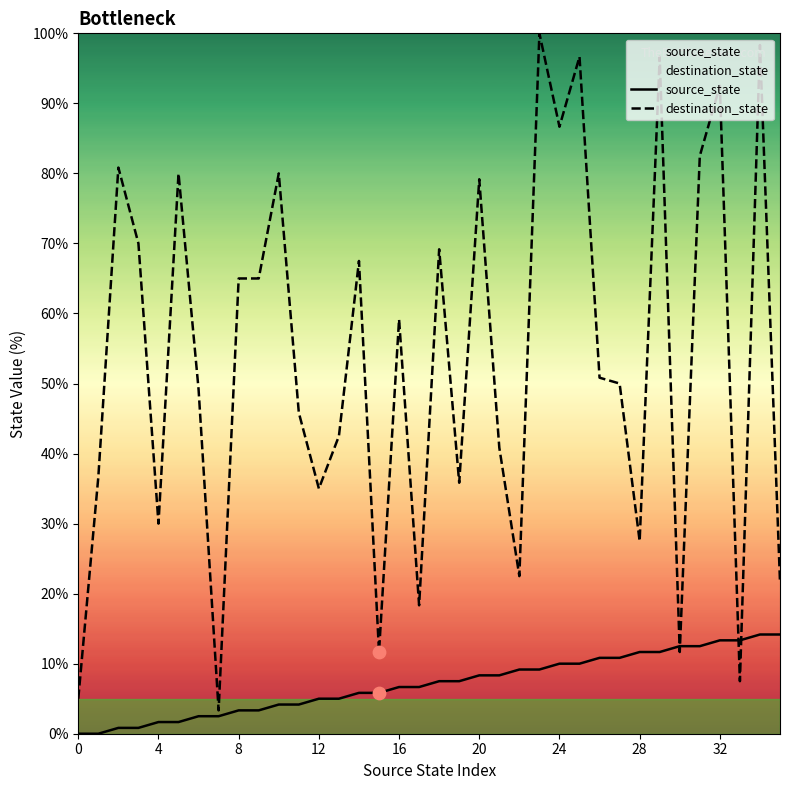

Which series has the largest total across all categories?

destination_state